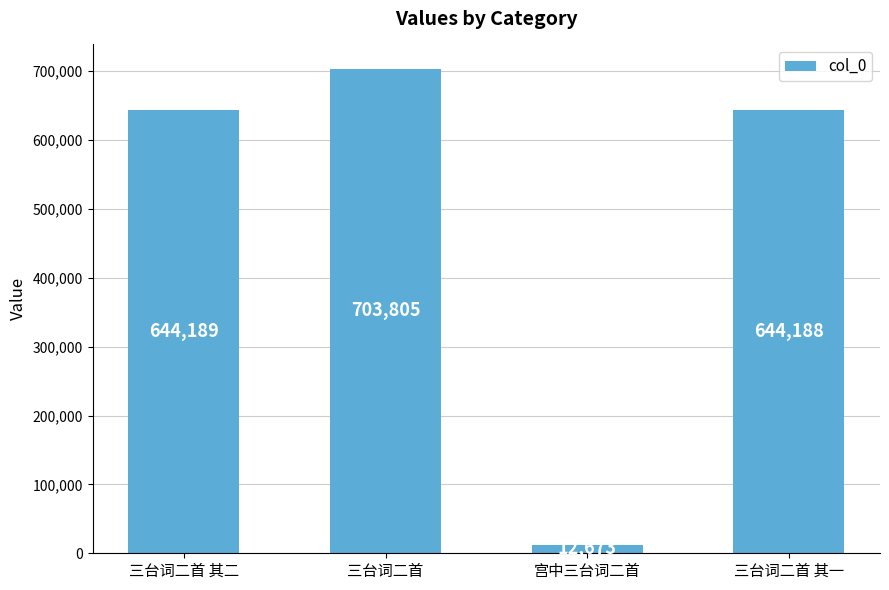

What is the difference between the second highest and minimum values?

631516